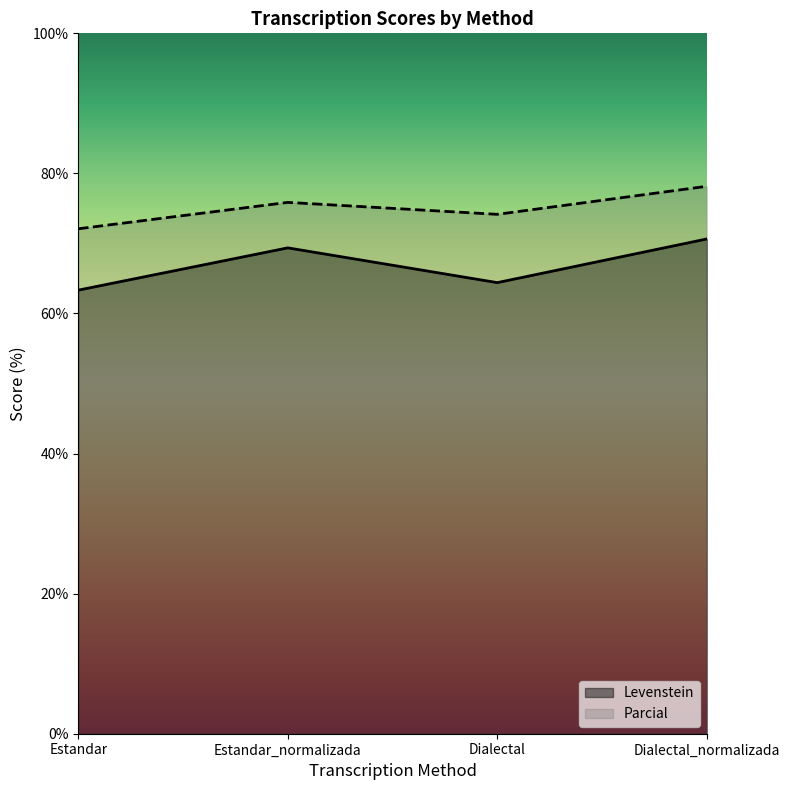

True or false: Parcial and Levenstein cross at least once.

False